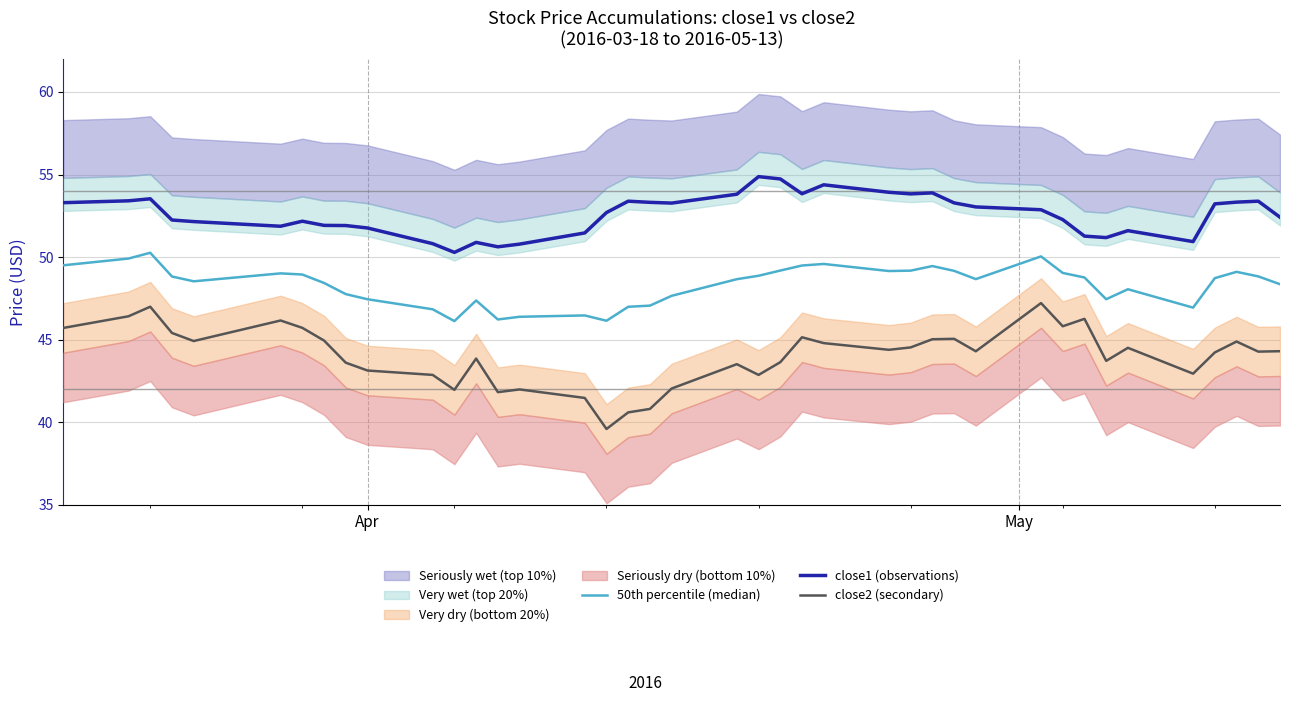

True or false: close2 (secondary) and close1 (observations) intersect in this chart.

False